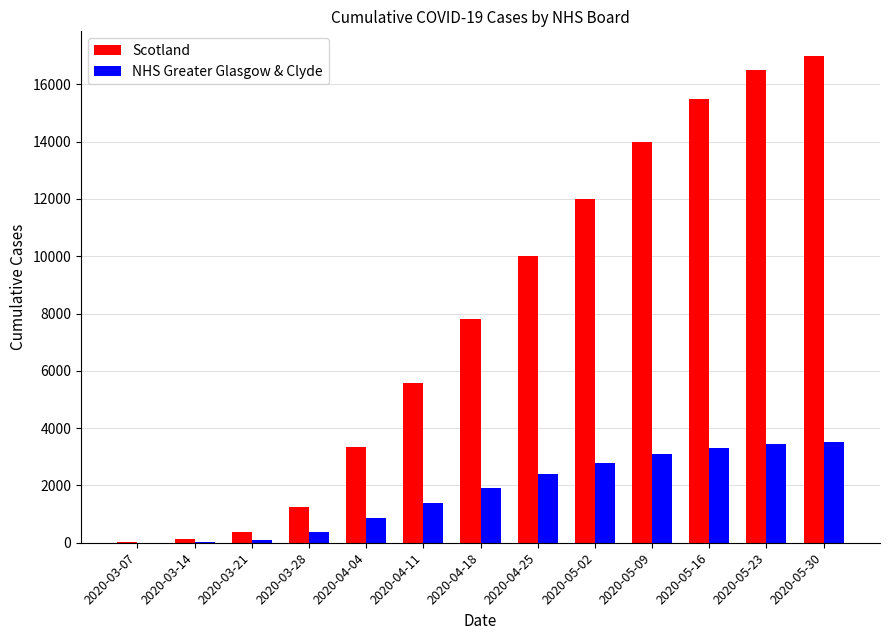

At which label does Scotland reach its peak?

2020-05-30